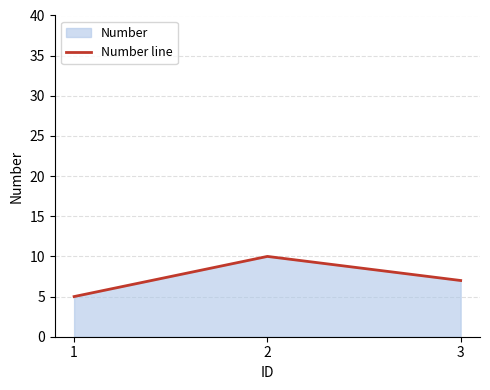

What is the smallest value displayed?

5